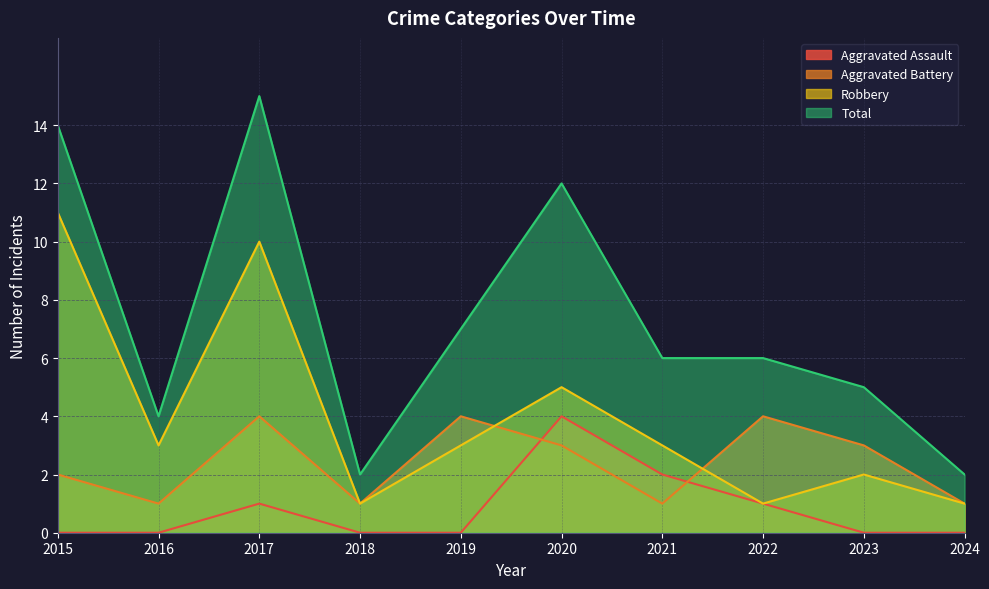

Which series has the largest range (max minus min)?

Total